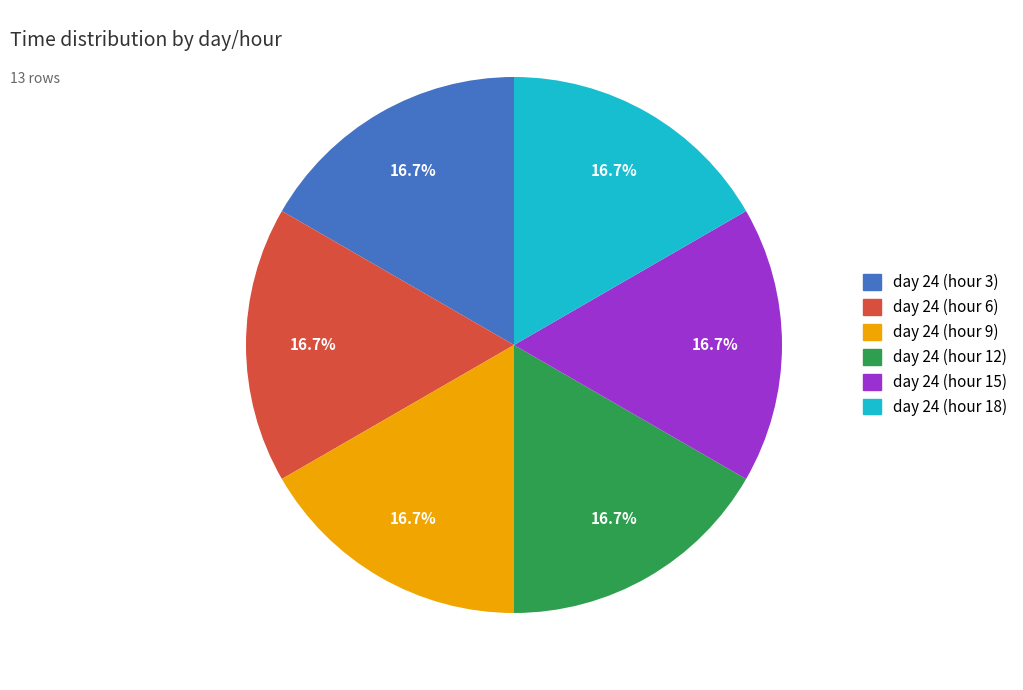

What percentage is the day 24 (hour 6) slice, to the nearest percent?

17%